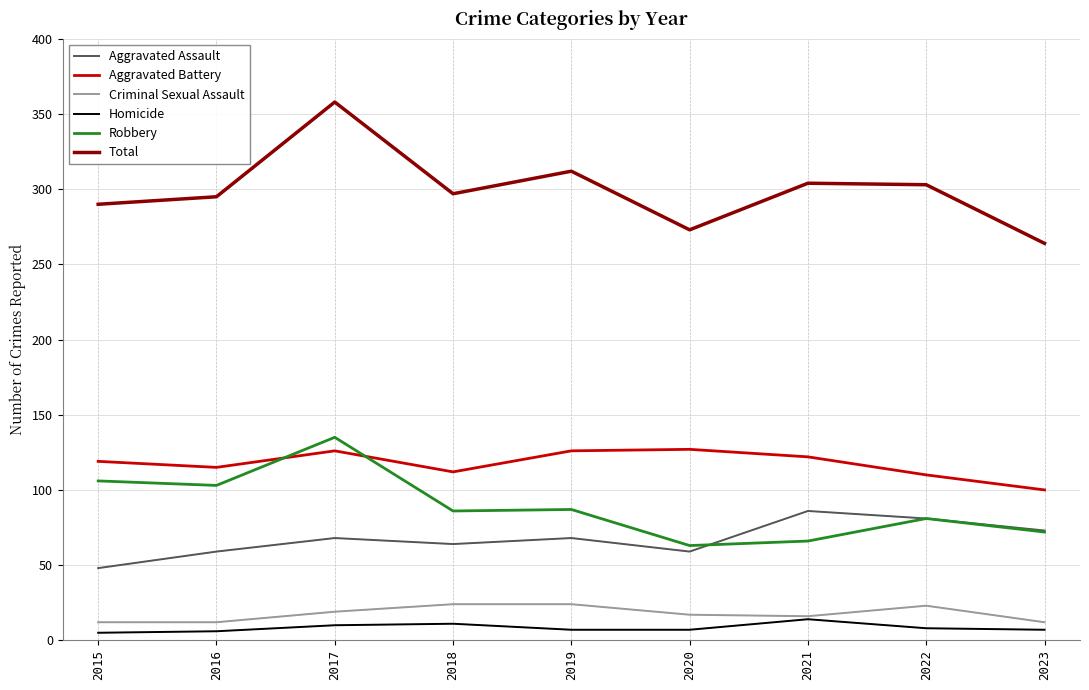

How many interior local valleys does the Aggravated Assault series have?

2